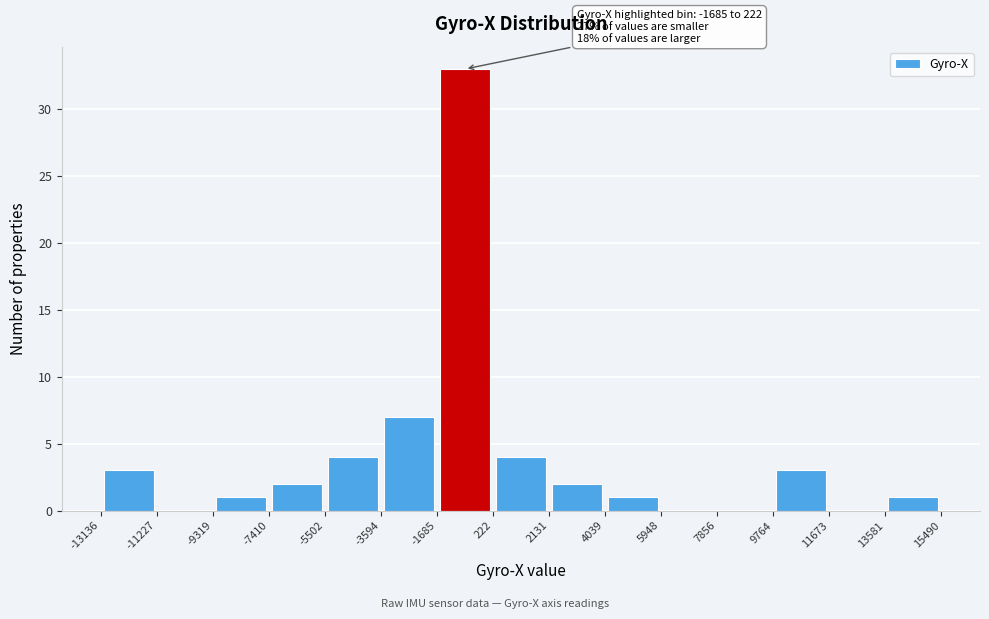

Over which range of the x-axis is the bar tallest?

-1685 to 222